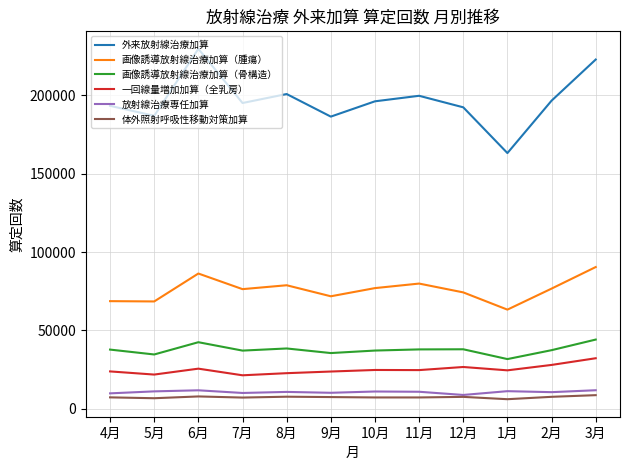

What is the difference between the maximum and minimum values in the 外来放射線治療加算 series?

66517